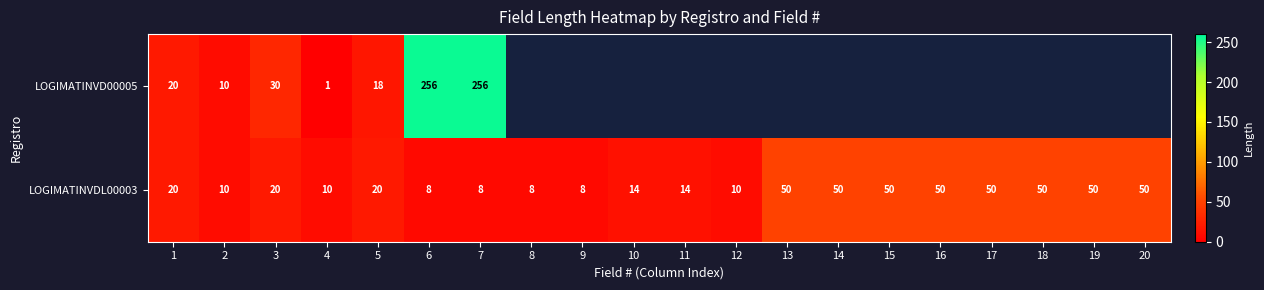

Which label corresponds to the smallest value in the chart?

4